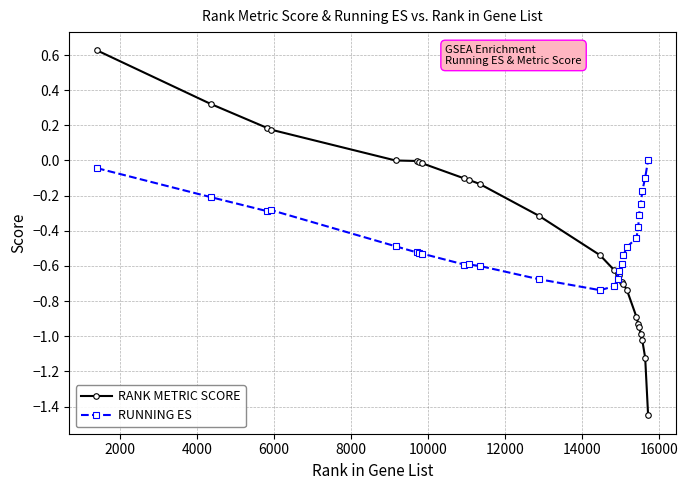

True or false: RUNNING ES has more than 1 points higher than both neighbors.

True